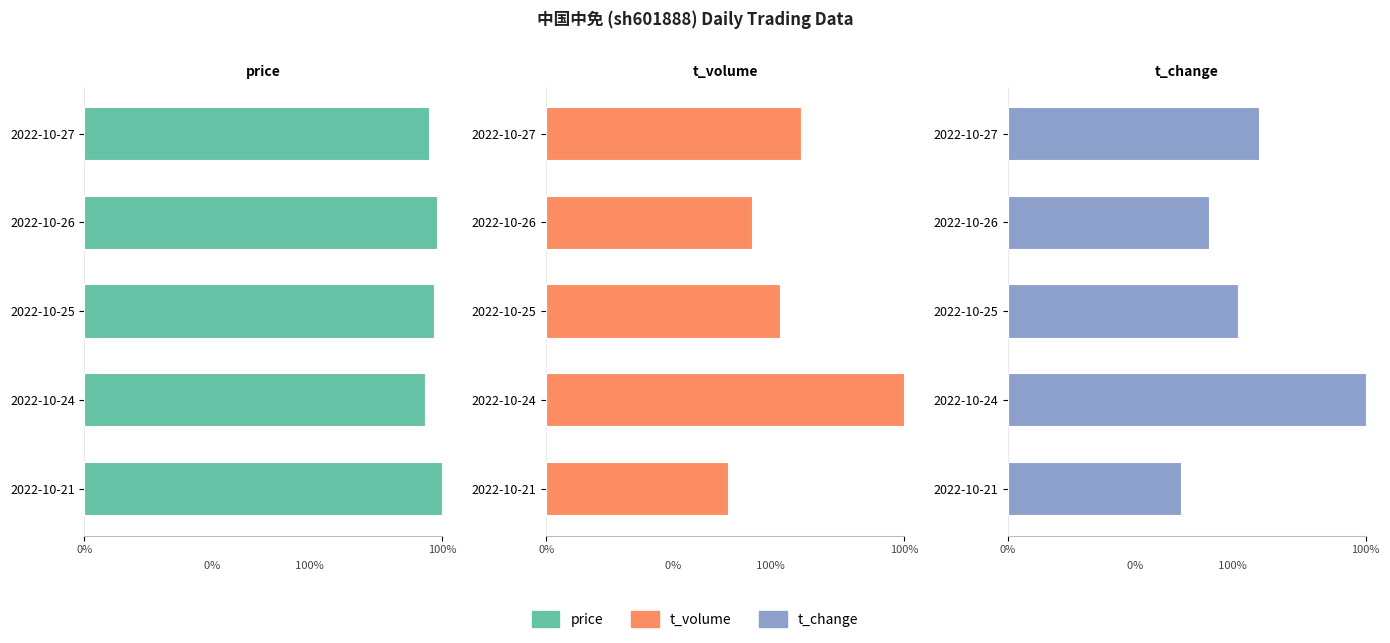

Rank the series at 2022-10-26 from highest to lowest value.

price, t_volume, t_change